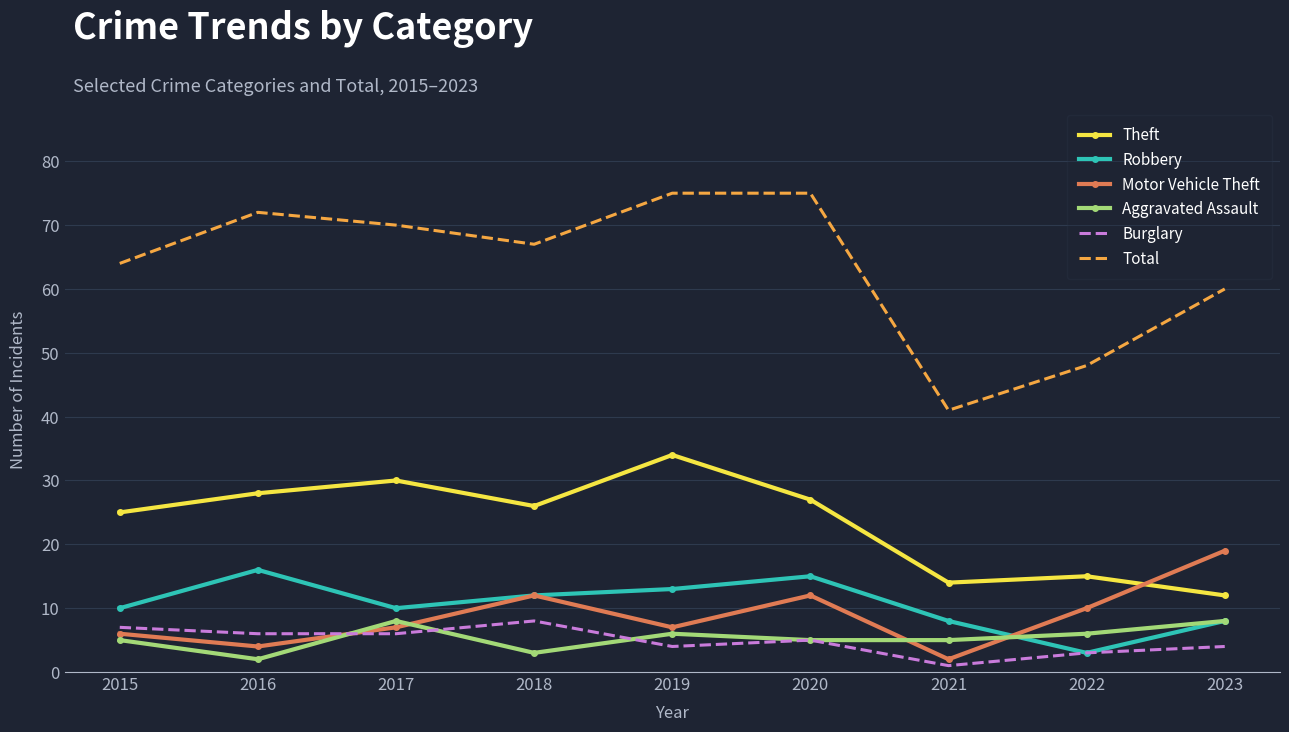

What is the spread (max minus min) of values at 2021?

40